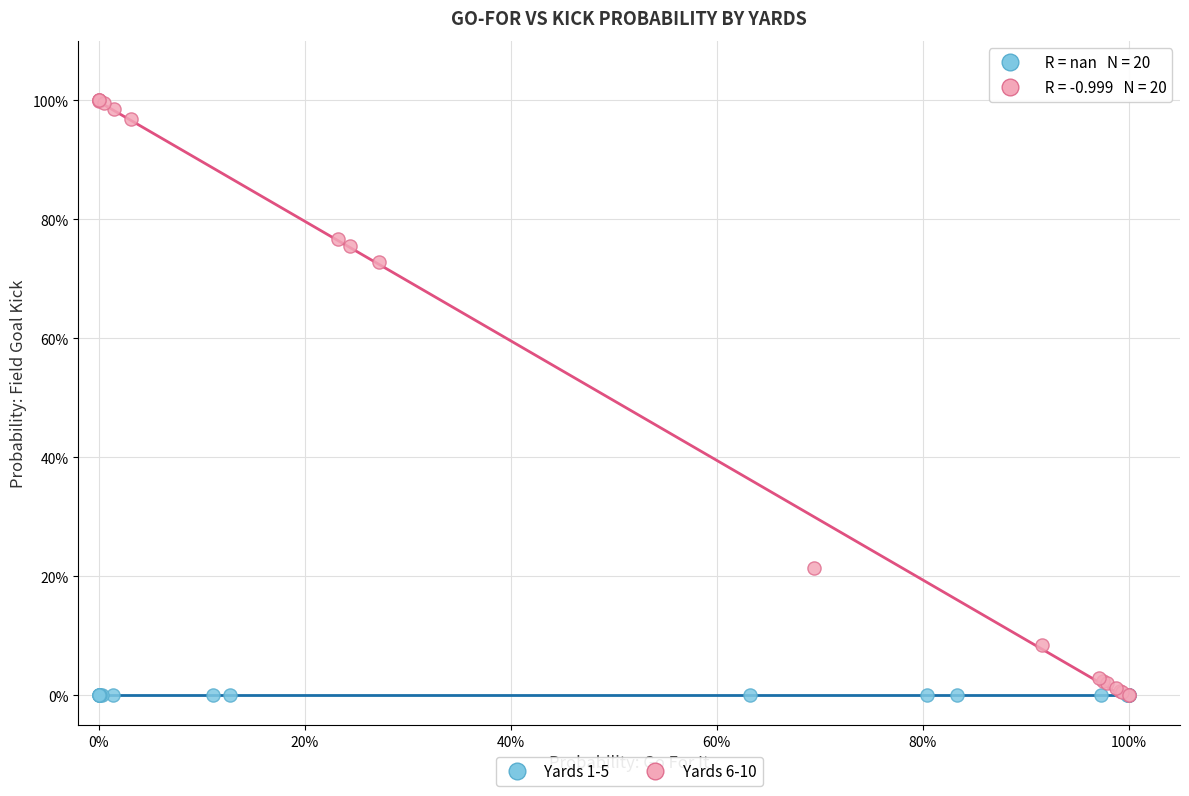

What are all the series names shown in the legend?

Yards 1-5, Yards 6-10